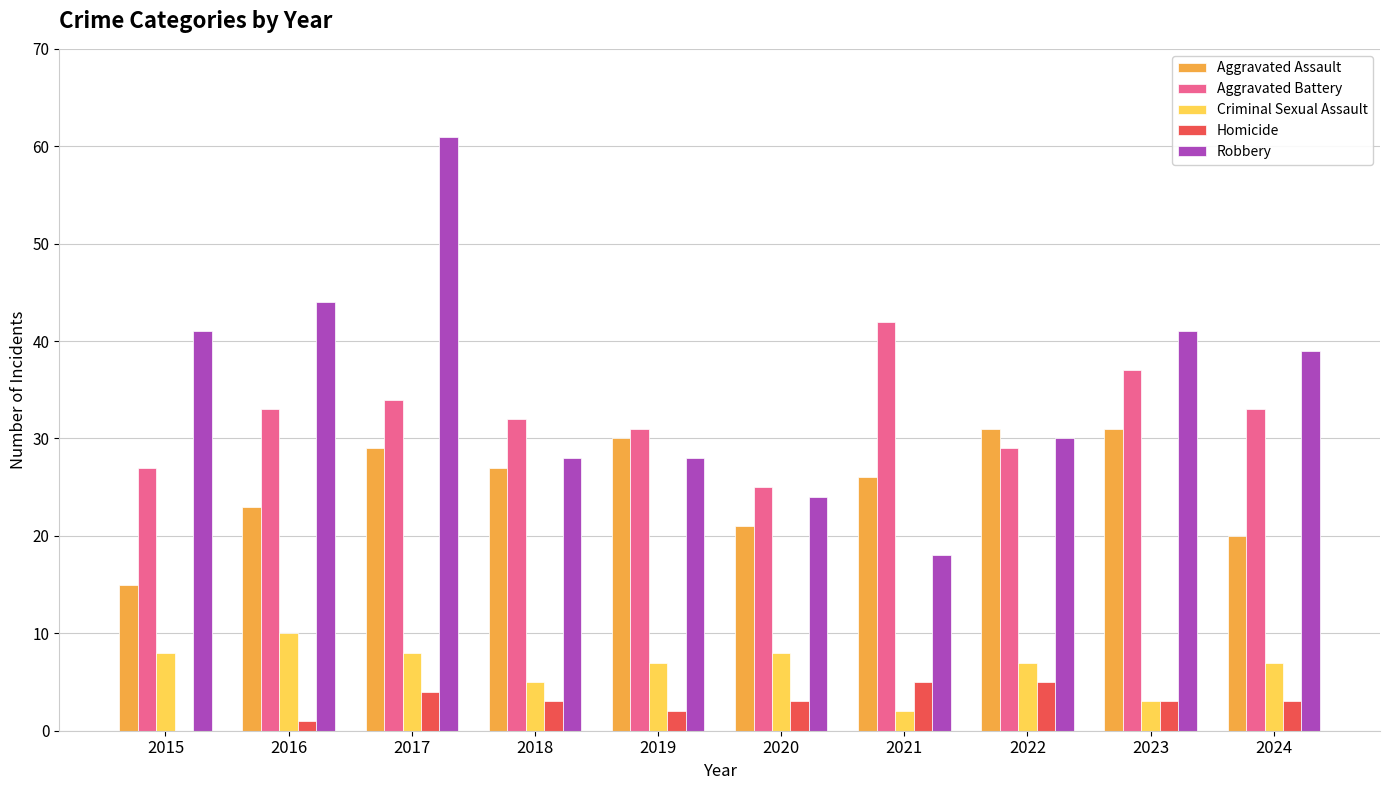

Which series has the largest total across all categories?

Robbery